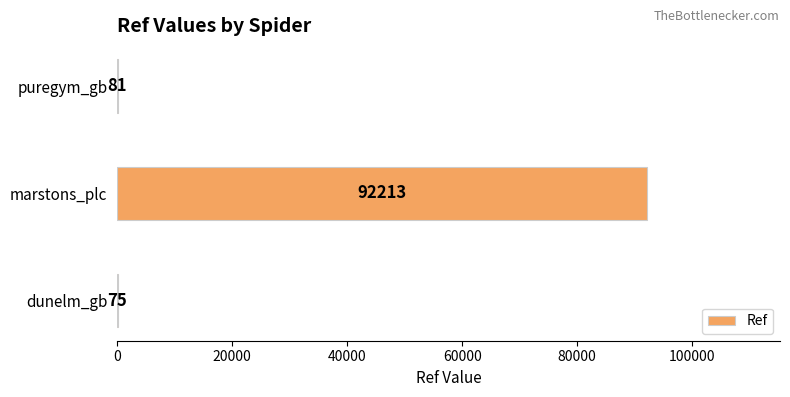

Does the chart contain stacked bars?

No